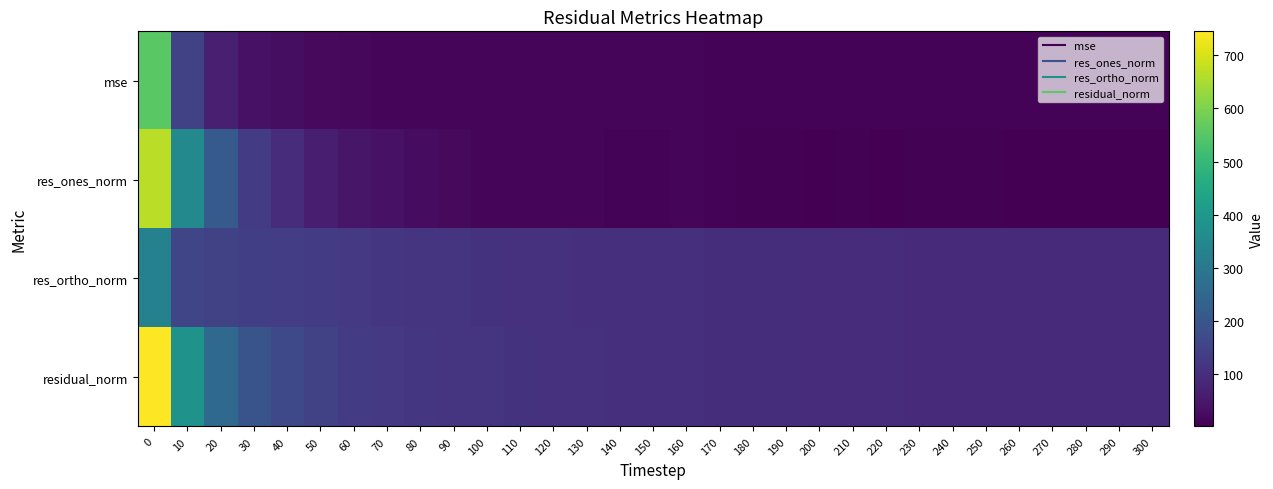

Reading left to right, transcribe all the data shown in this chart.

mse: 0=555.4	10=147.2	20=65.6	30=37.5	40=27.5	50=21.0	60=17.5	70=15.4	80=14.3	90=13.4	100=12.7	110=12.1	120=11.7	130=11.2	140=10.9	150=10.5	160=10.1	170=9.9	180=9.8	190=9.5	200=9.4	210=9.2	220=9.1	230=8.9	240=8.7	250=8.5	260=8.4	270=8.3	280=8.2	290=8.2	300=8.0
res_ones_norm: 0=669.2	10=350.3	20=211.8	30=134.0	40=94.8	50=63.3	60=45.2	70=38.0	80=26.3	90=20.3	100=15.4	110=15.3	120=12.3	130=12.3	140=9.0	150=8.6	160=10.1	170=8.9	180=6.4	190=6.0	200=4.0	210=4.4	220=3.0	230=4.9	240=5.9	250=4.8	260=2.2	270=1.8	280=1.3	290=1.6	300=1.4
res_ortho_norm: 0=327.9	10=156.6	20=144.1	30=139.7	40=136.2	50=130.2	60=124.2	70=118.0	80=116.7	90=113.8	100=111.5	110=108.7	120=107.6	130=105.3	140=103.8	150=102.3	160=100.2	170=99.2	180=98.6	190=97.4	200=97.0	210=95.8	220=95.1	230=94.1	240=92.8	250=92.0	260=91.7	270=91.2	280=90.8	290=90.3	300=89.6
residual_norm: 0=745.2	10=383.7	20=256.1	30=193.5	40=165.9	50=144.8	60=132.1	70=124.0	80=119.6	90=115.6	100=112.6	110=109.8	120=108.3	130=106.1	140=104.2	150=102.6	160=100.7	170=99.6	180=98.8	190=97.6	200=97.1	210=95.9	220=95.2	230=94.2	240=93.0	250=92.2	260=91.7	270=91.2	280=90.8	290=90.3	300=89.6